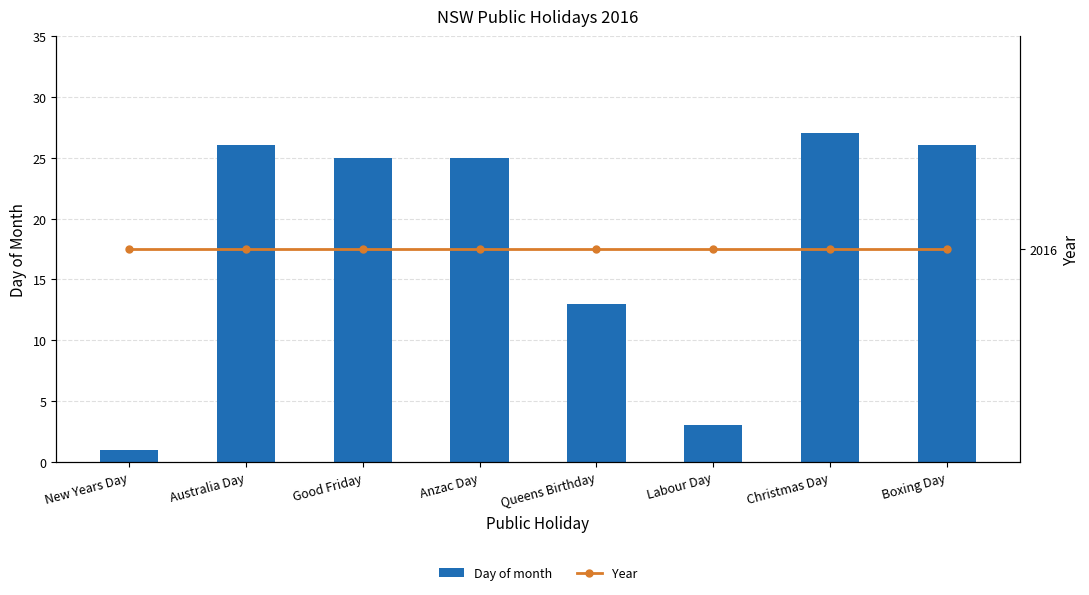

Is it true that Year equals 743 at Good Friday?

False